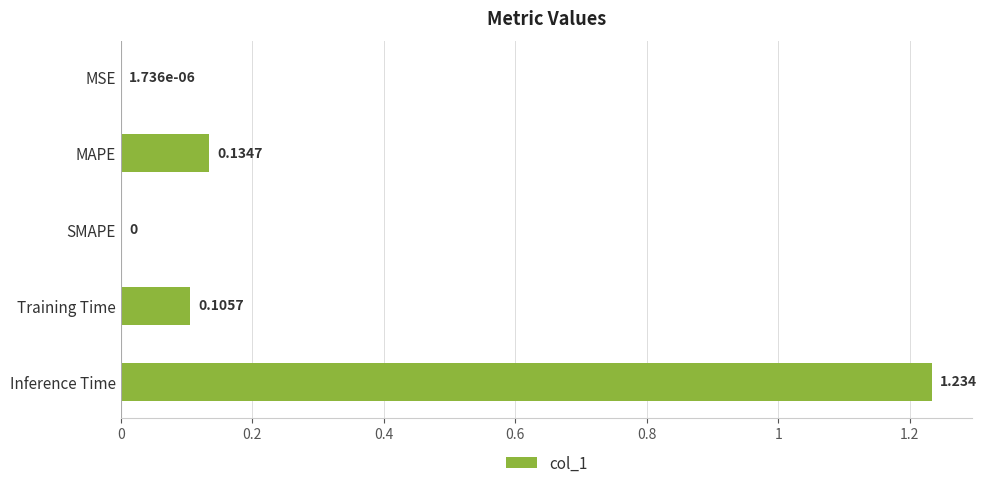

Which category has the highest value across all series?

Inference Time